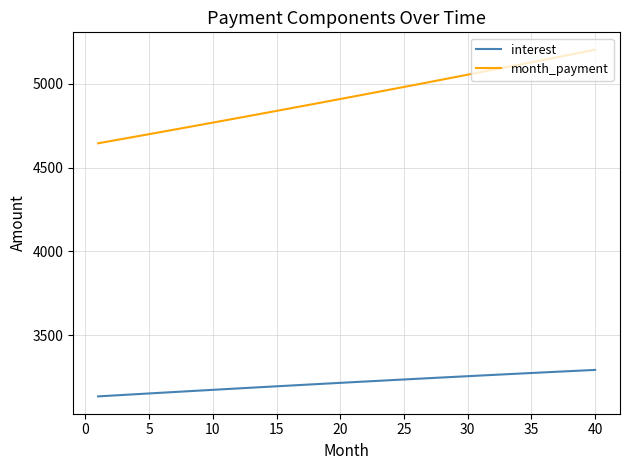

What is the difference between the maximum and minimum values in the interest series?

158.0